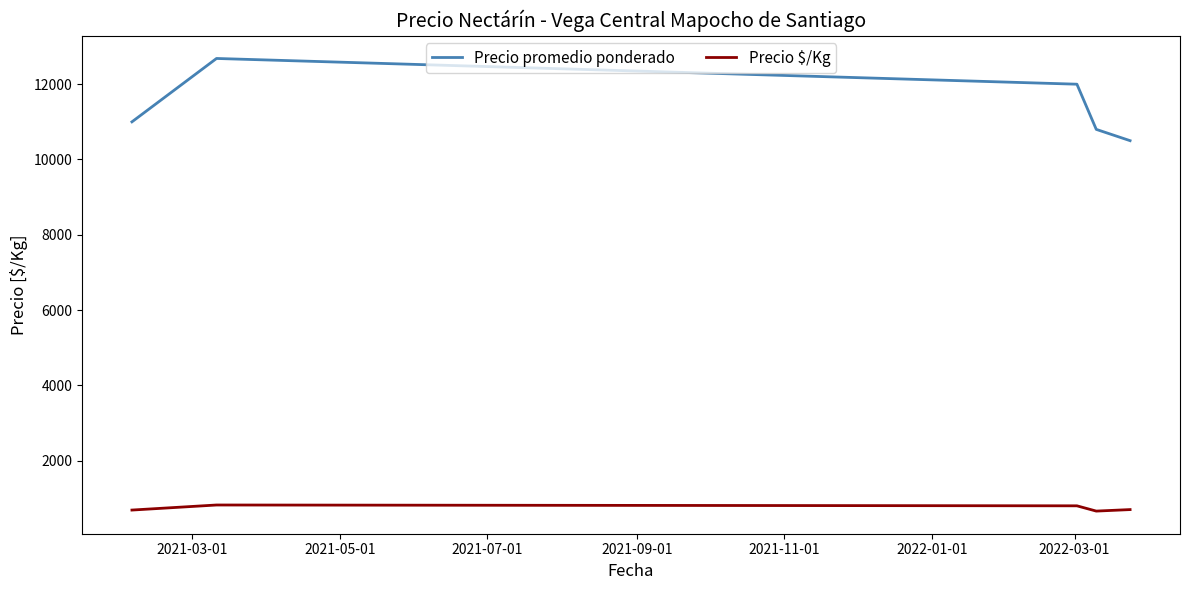

What is the maximum value for Precio promedio ponderado?

12683.7